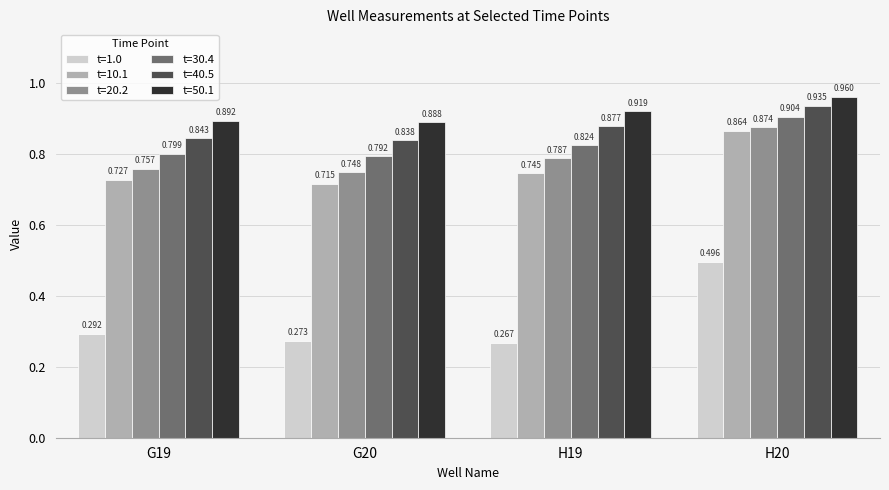

Which series has the widest spread of values?

t=1.0